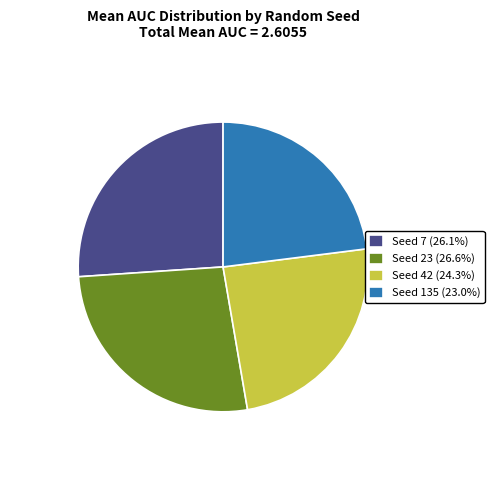

Do Seed 23 (26.6%) and Seed 7 (26.1%) together represent more than half of the pie?

Yes